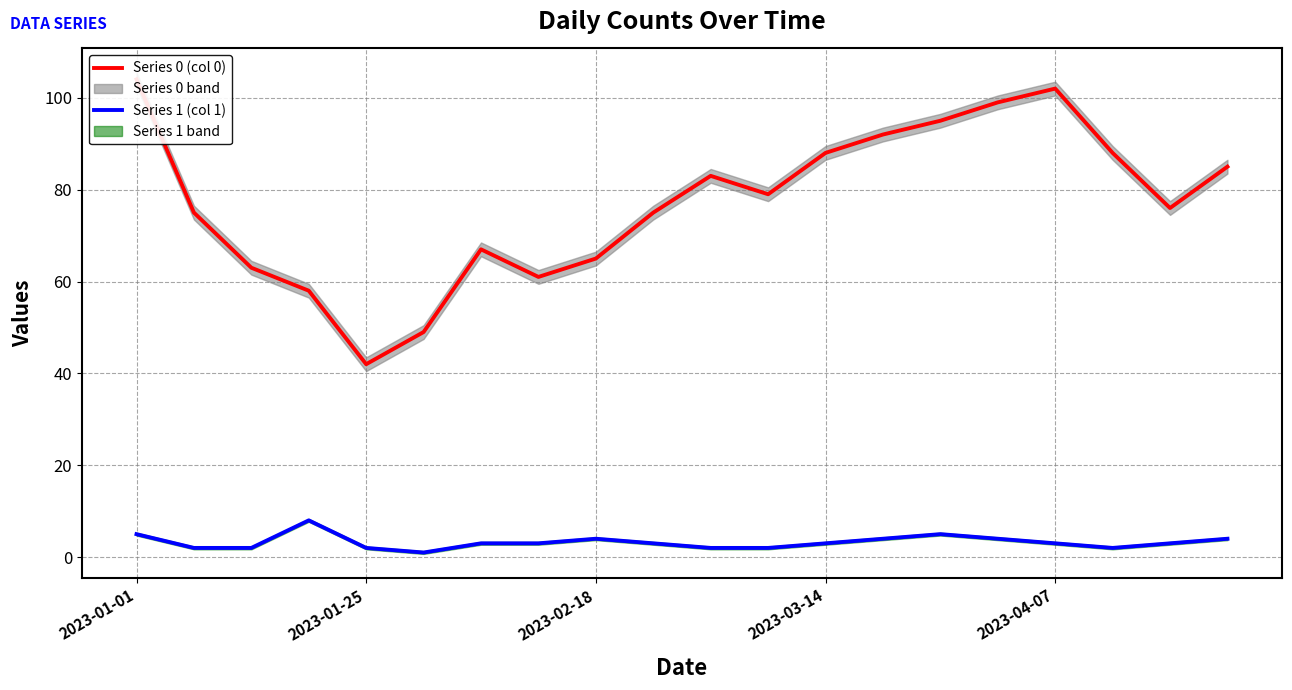

Which series has the largest range (max minus min)?

Series 0 (col 0)